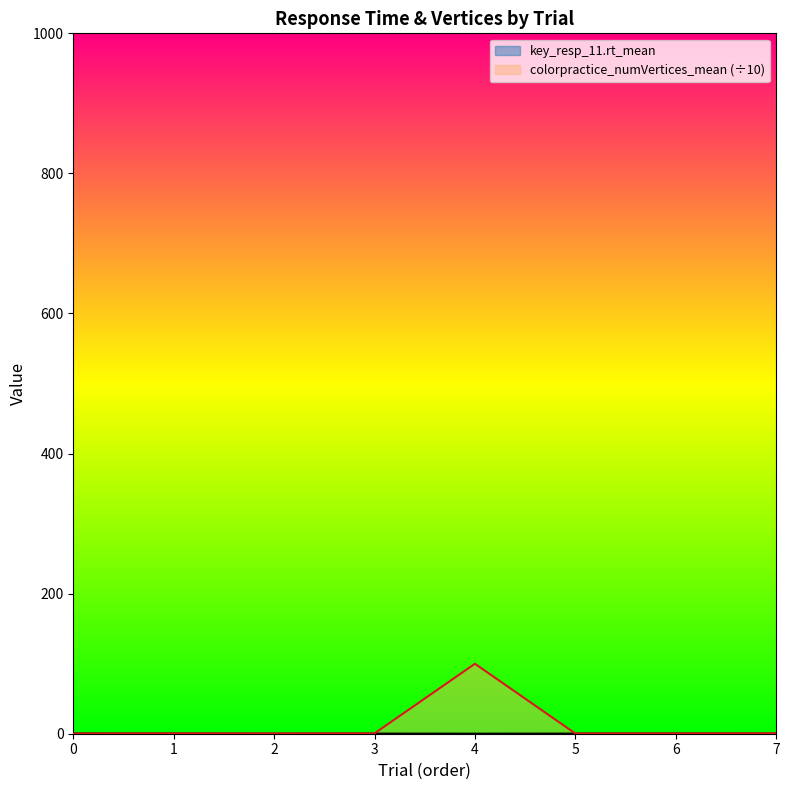

Is the value of key_resp_11.rt_mean at 0 greater than the value of colorpractice_numVertices_mean at 5?

Yes